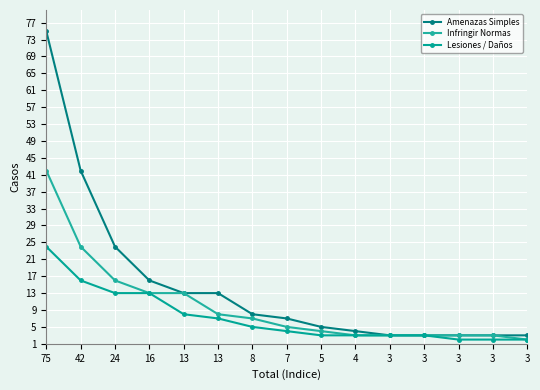

Does the chart display data point markers on the line(s)?

Yes